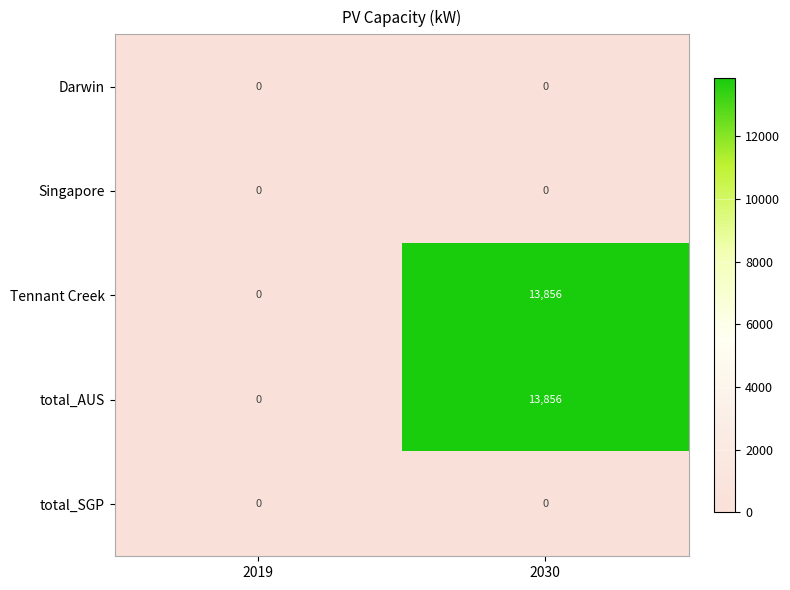

What is the total value across all series at 2030?

27712